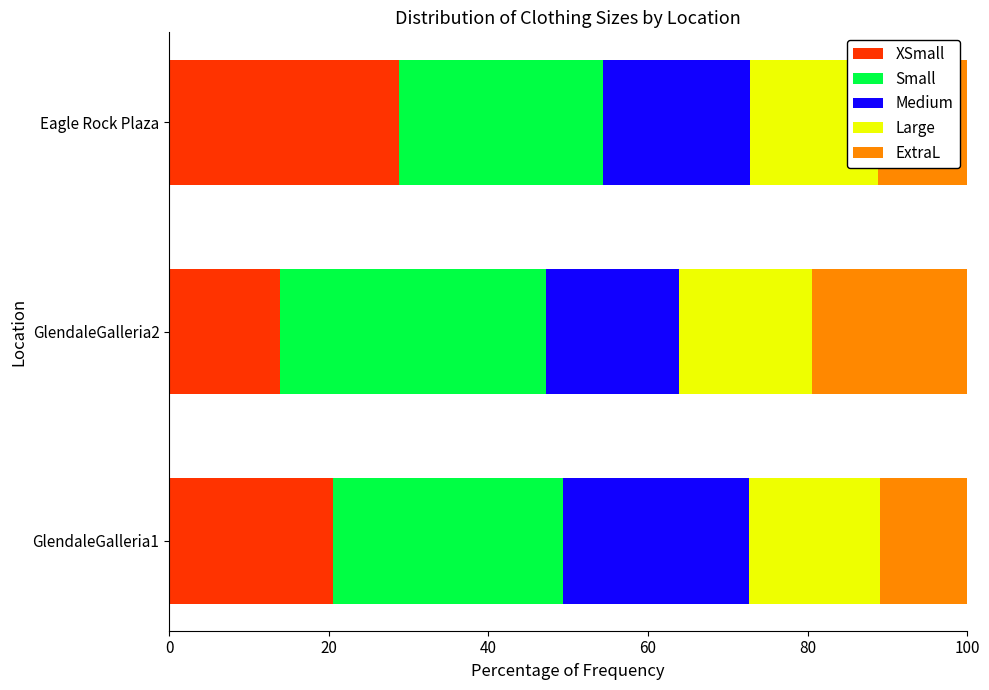

What are all the series names shown in the legend?

XSmall, Small, Medium, Large, ExtraL